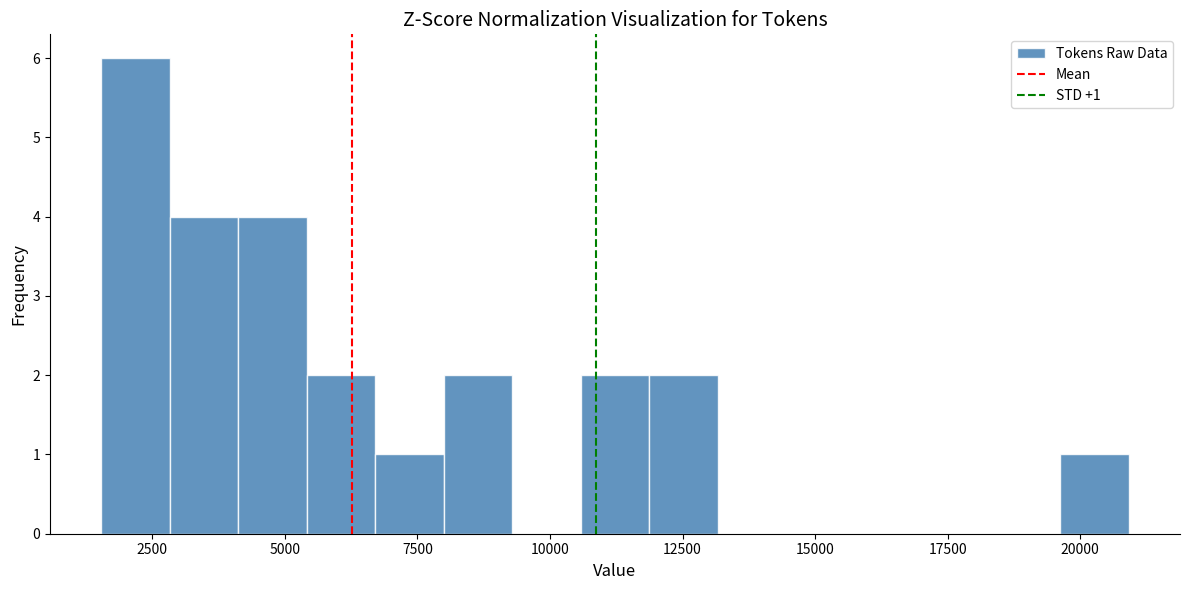

Read against the x-axis, roughly where is the centre of the tallest bar?

2000